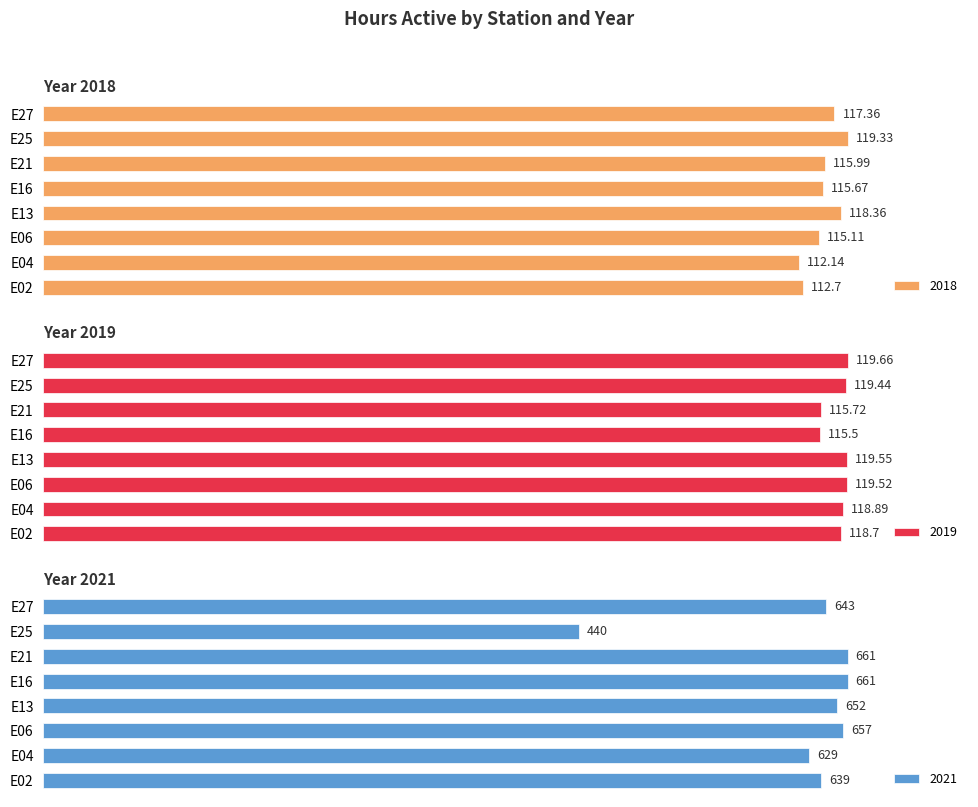

True or false: 2018 has a value of 115.7 at E16.

True